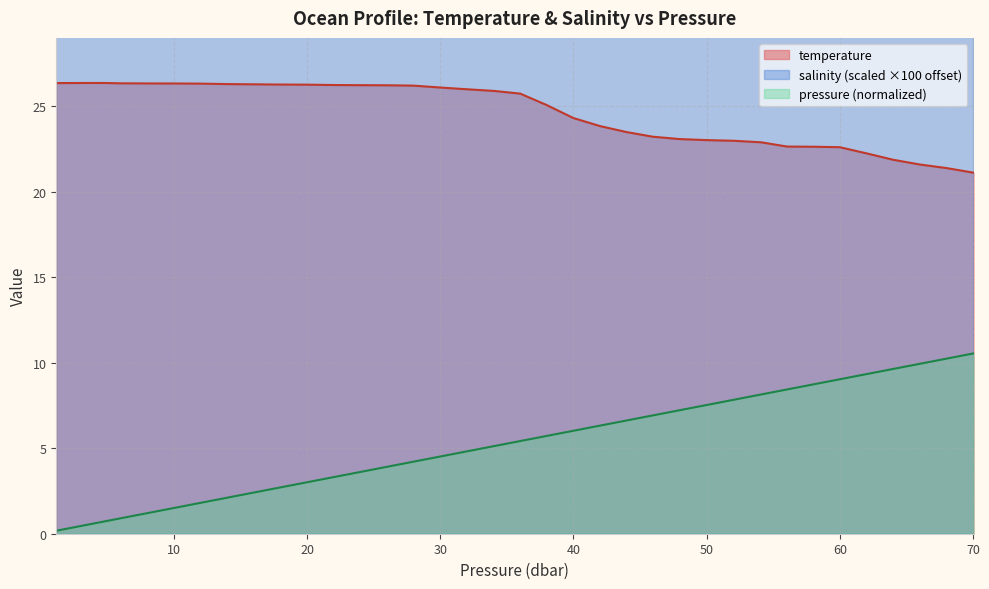

Count the number of data series in this chart.

3